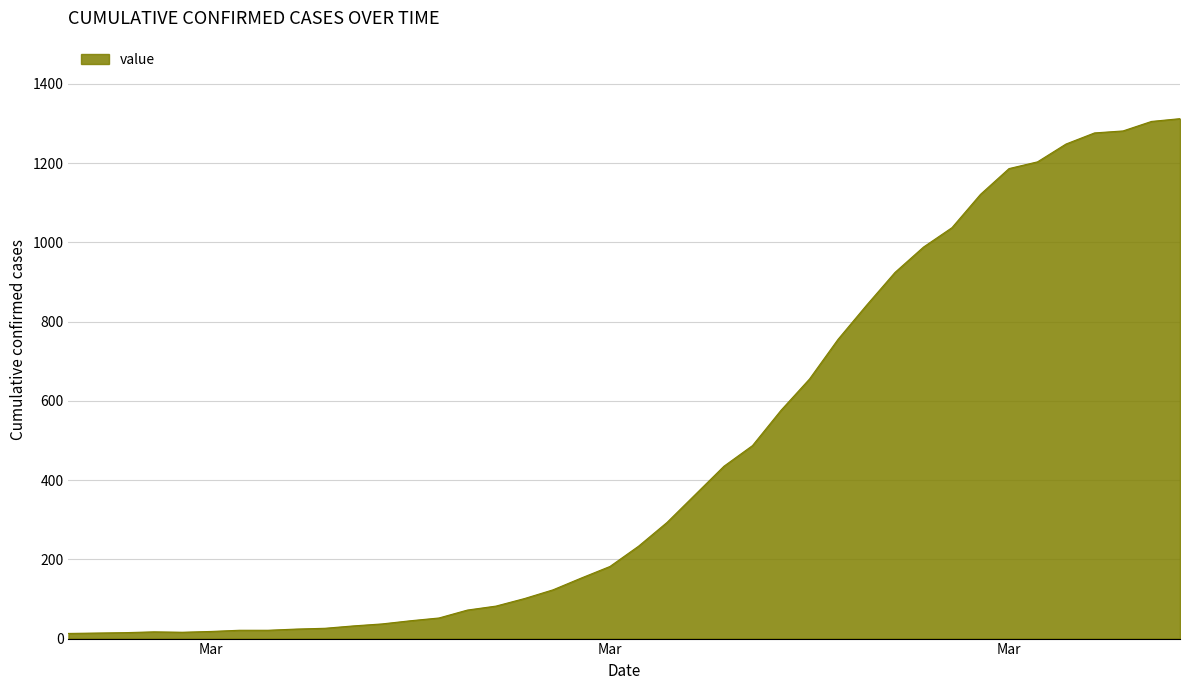

What is the label of the 8th point from the left?

2020-03-05